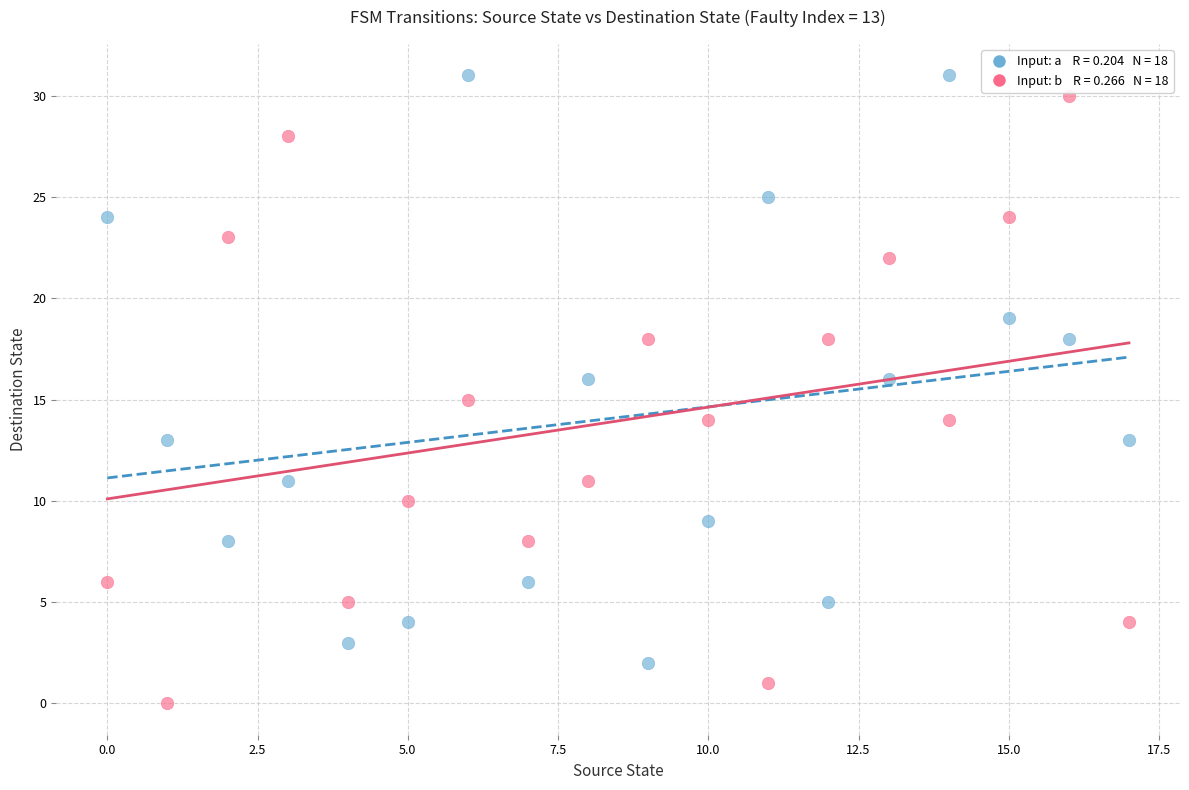

Across all data points, what is the range of Y values (max minus min)?

31